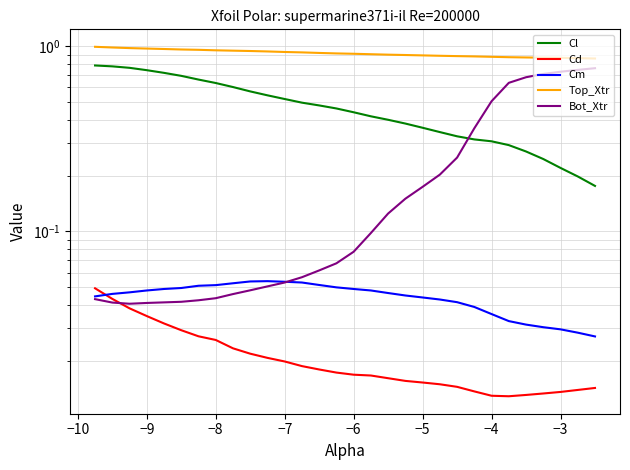

Reading right to left, extract all data points from this chart.

Cl: 0.2	0.2	0.2	0.2	0.3	0.3	0.3	0.3	0.3	0.3	0.4	0.4	0.4	0.4	0.4	0.5	0.5	0.5	0.5	0.5	0.6	0.6	0.6	0.7	0.7	0.7	0.7	0.8	0.8	0.8
Cd: 0.0	0.0	0.0	0.0	0.0	0.0	0.0	0.0	0.0	0.0	0.0	0.0	0.0	0.0	0.0	0.0	0.0	0.0	0.0	0.0	0.0	0.0	0.0	0.0	0.0	0.0	0.0	0.0	0.0	0.0
Cm: 0.0	0.0	0.0	0.0	0.0	0.0	0.0	0.0	0.0	0.0	0.0	0.0	0.0	0.0	0.0	0.0	0.1	0.1	0.1	0.1	0.1	0.1	0.1	0.1	0.0	0.0	0.0	0.0	0.0	0.0
Top_Xtr: 0.9	0.9	0.9	0.9	0.9	0.9	0.9	0.9	0.9	0.9	0.9	0.9	0.9	0.9	0.9	0.9	0.9	0.9	0.9	0.9	0.9	0.9	1.0	1.0	1.0	1.0	1.0	1.0	1.0	1.0
Bot_Xtr: 0.8	0.7	0.7	0.7	0.7	0.6	0.5	0.4	0.3	0.2	0.2	0.2	0.1	0.1	0.1	0.1	0.1	0.1	0.1	0.1	0.0	0.0	0.0	0.0	0.0	0.0	0.0	0.0	0.0	0.0